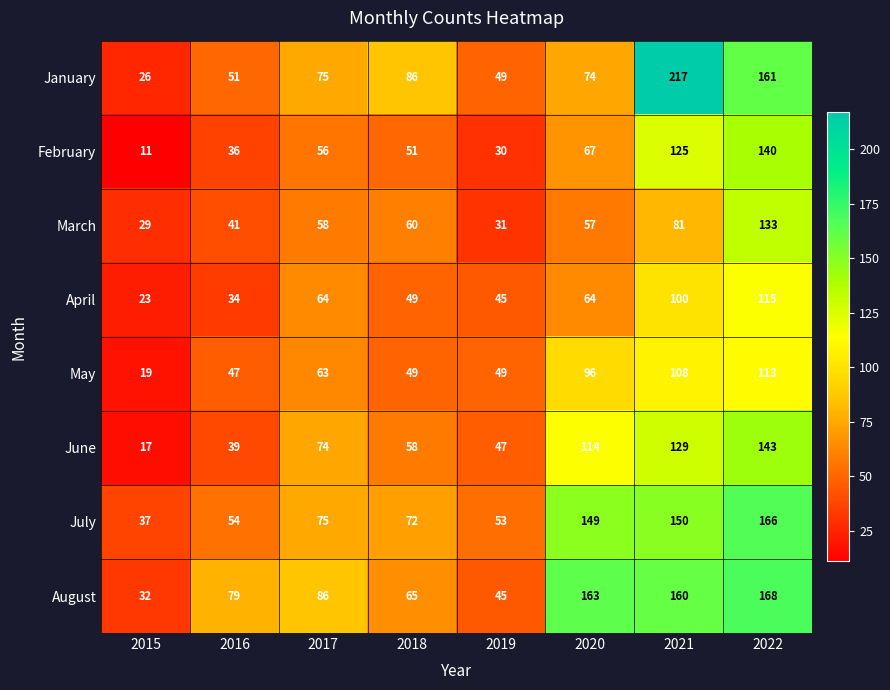

What is the sum of all August values?

798